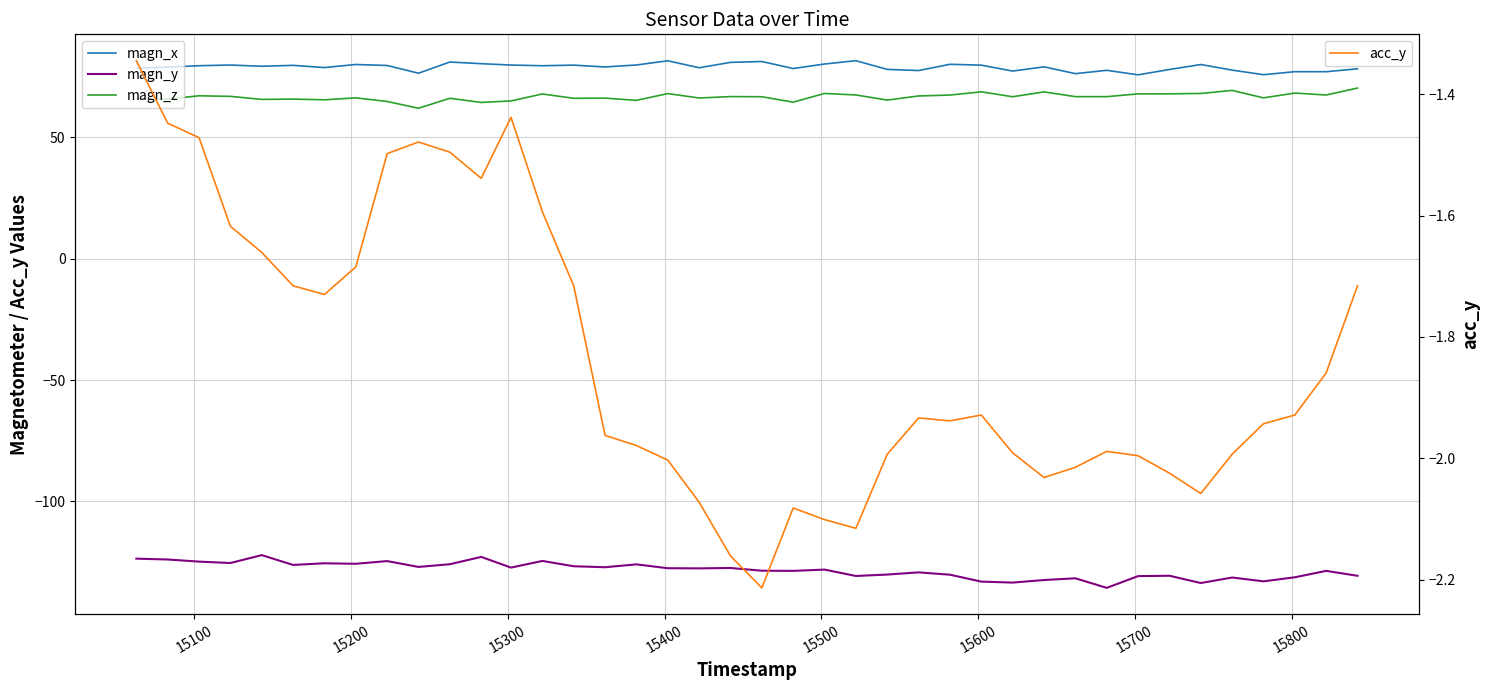

True or false: magn_z has more than 2 points higher than both neighbors.

True